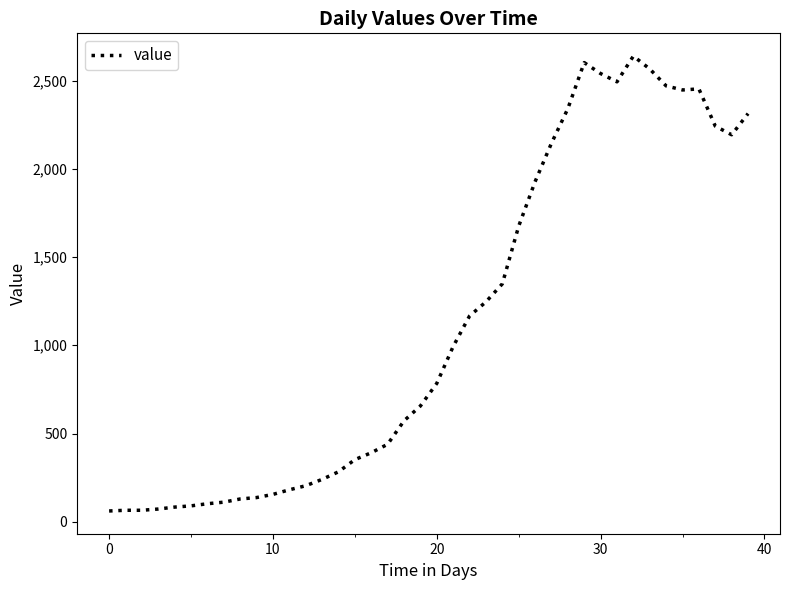

Is this an area chart (filled region under the line)?

No